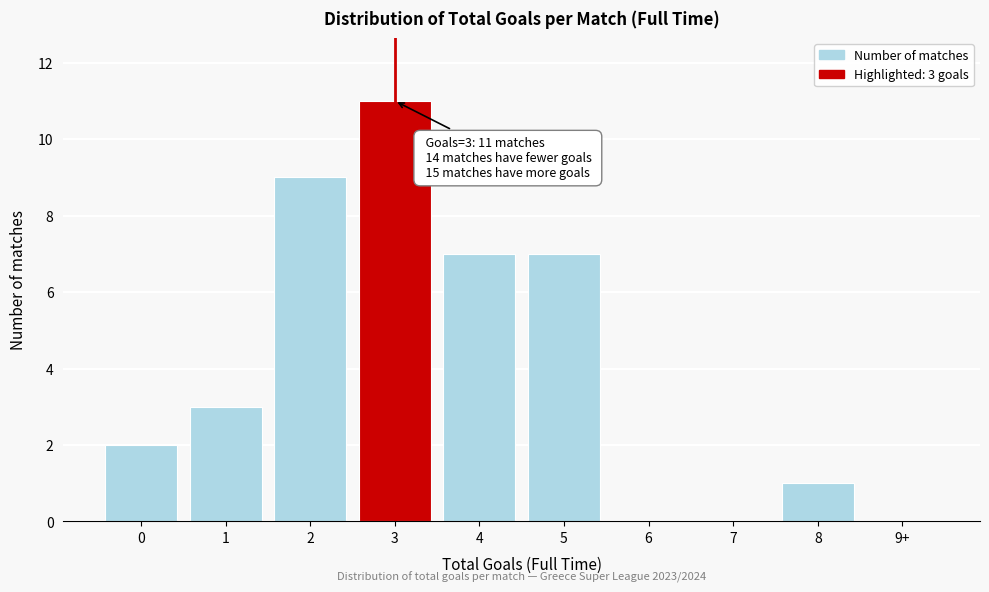

Reading left to right, what are all the values shown in this chart?

0=2	1=3	2=9	3=11	4=7	5=7	6=0	7=0	8=1	9+=0